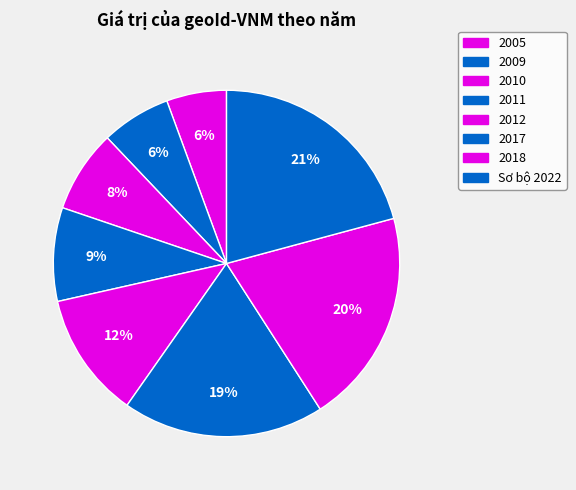

Is there any slice that represents more than half of the pie?

No